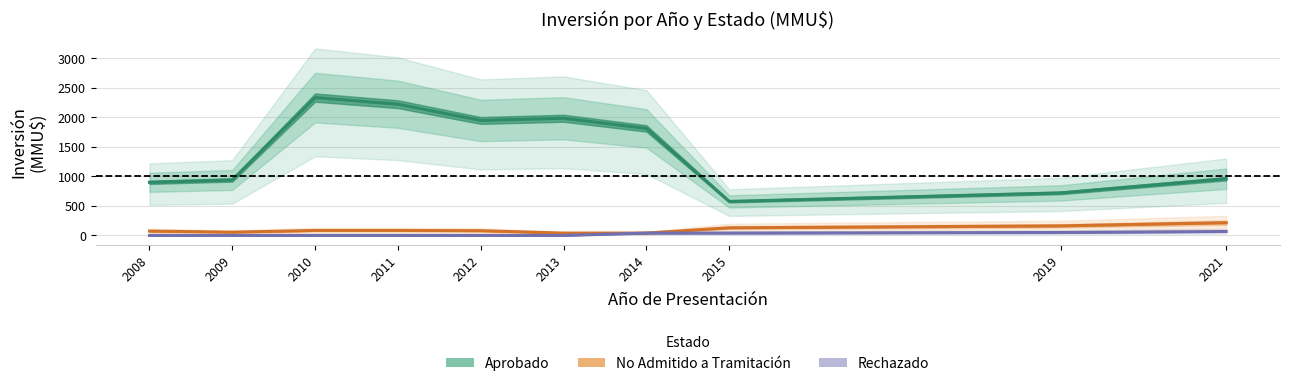

In No Admitido a Tramitación, how many points are lower than both neighbors (excluding endpoints)?

1